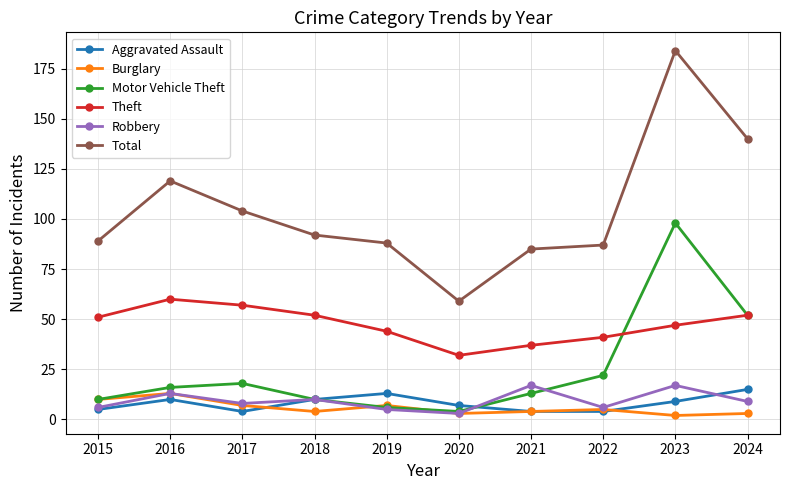

What is the difference between the second highest and second lowest values in the Burglary series?

7